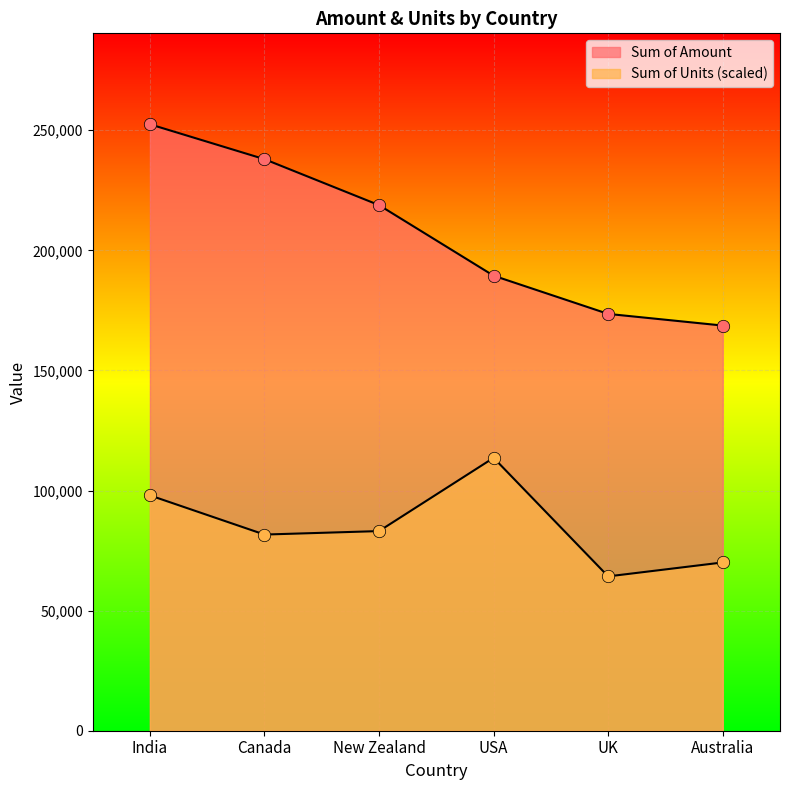

At how many categories does at least one series exceed 187041?

4